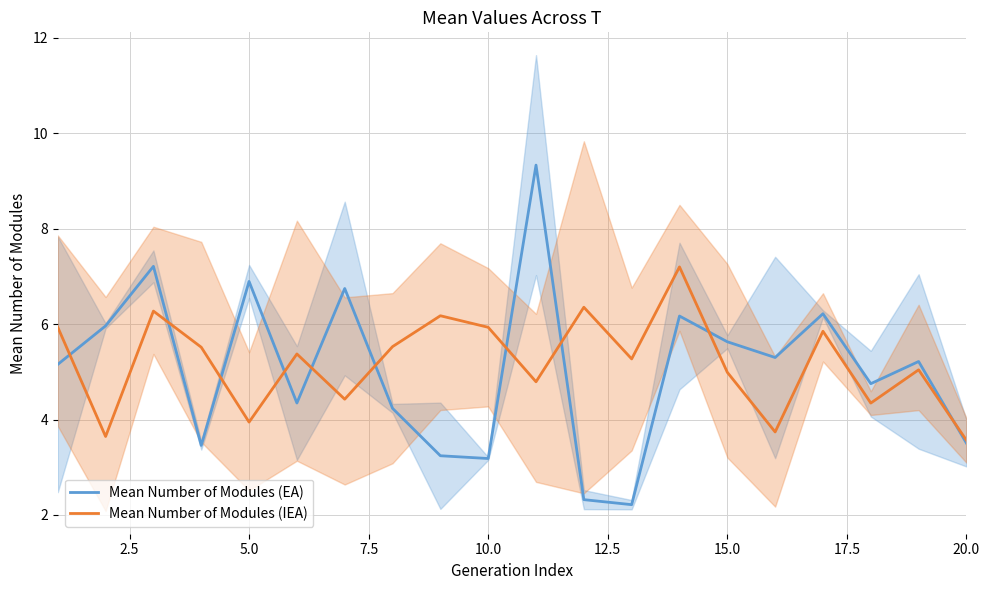

The Mean Number of Modules (EA) series shows 3.2 at 10.0. True or false?

True